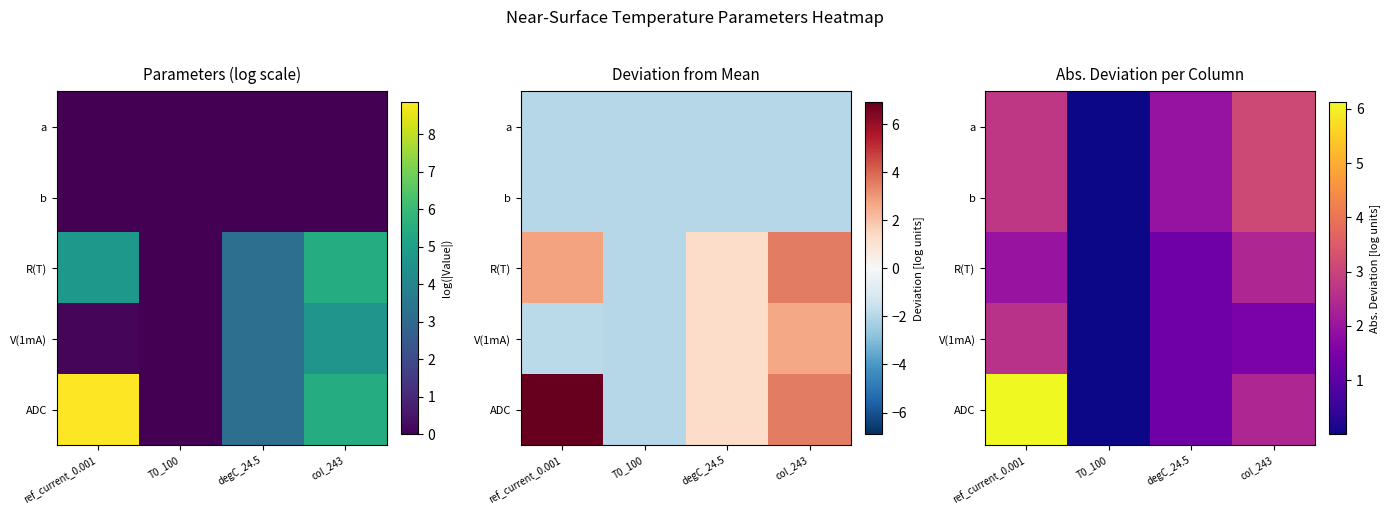

At which label does a reach its minimum?

T0_100